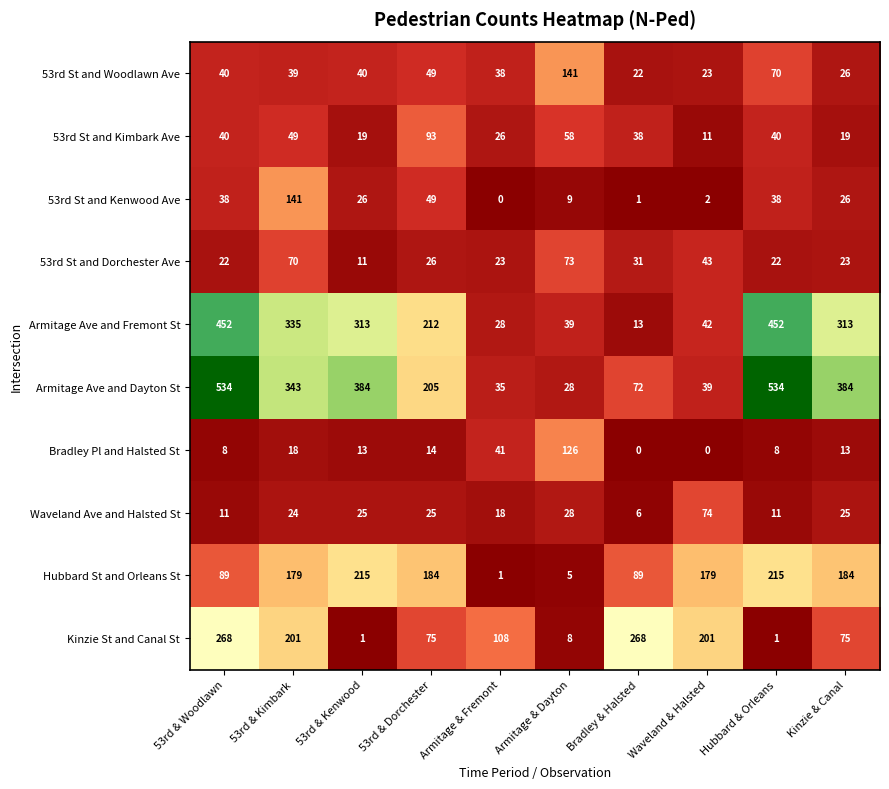

What is the difference between the highest and lowest values at Armitage & Fremont?

108